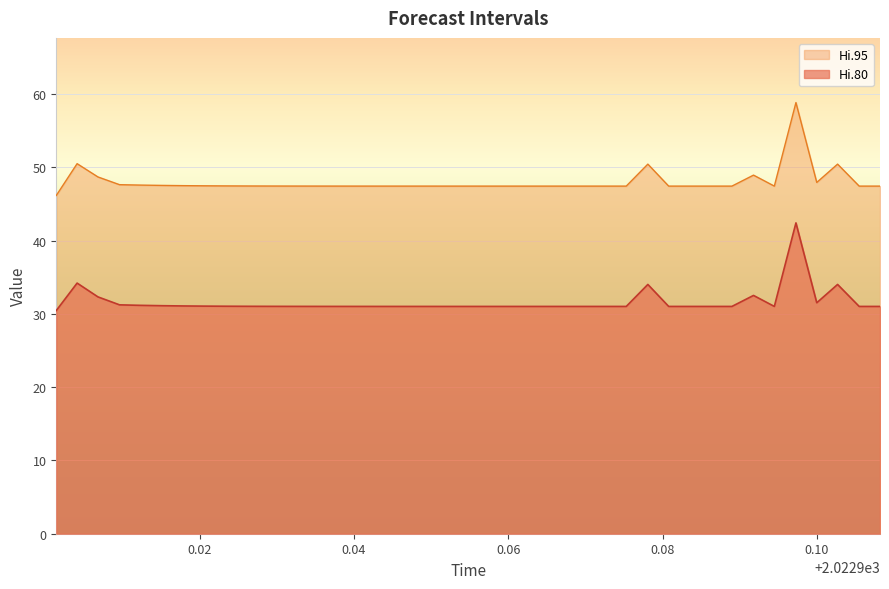

Between 2022.9041 and 2022.9315, which series saw the biggest shift?

Hi.80